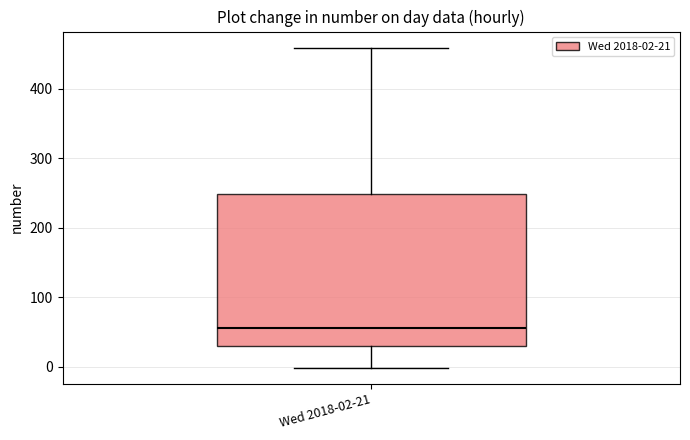

Where does the upper whisker of the box for Wed 2018-02-21 end on the y-axis? The values are not printed on the chart, so give them approximately, as read against the axis.

460